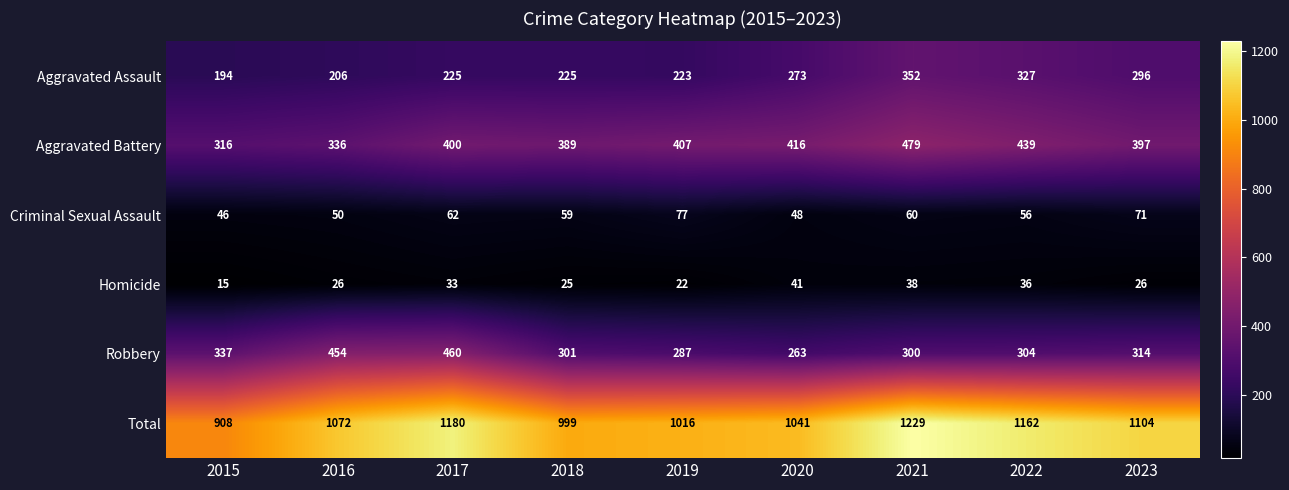

Which label corresponds to the largest value in the chart?

2021